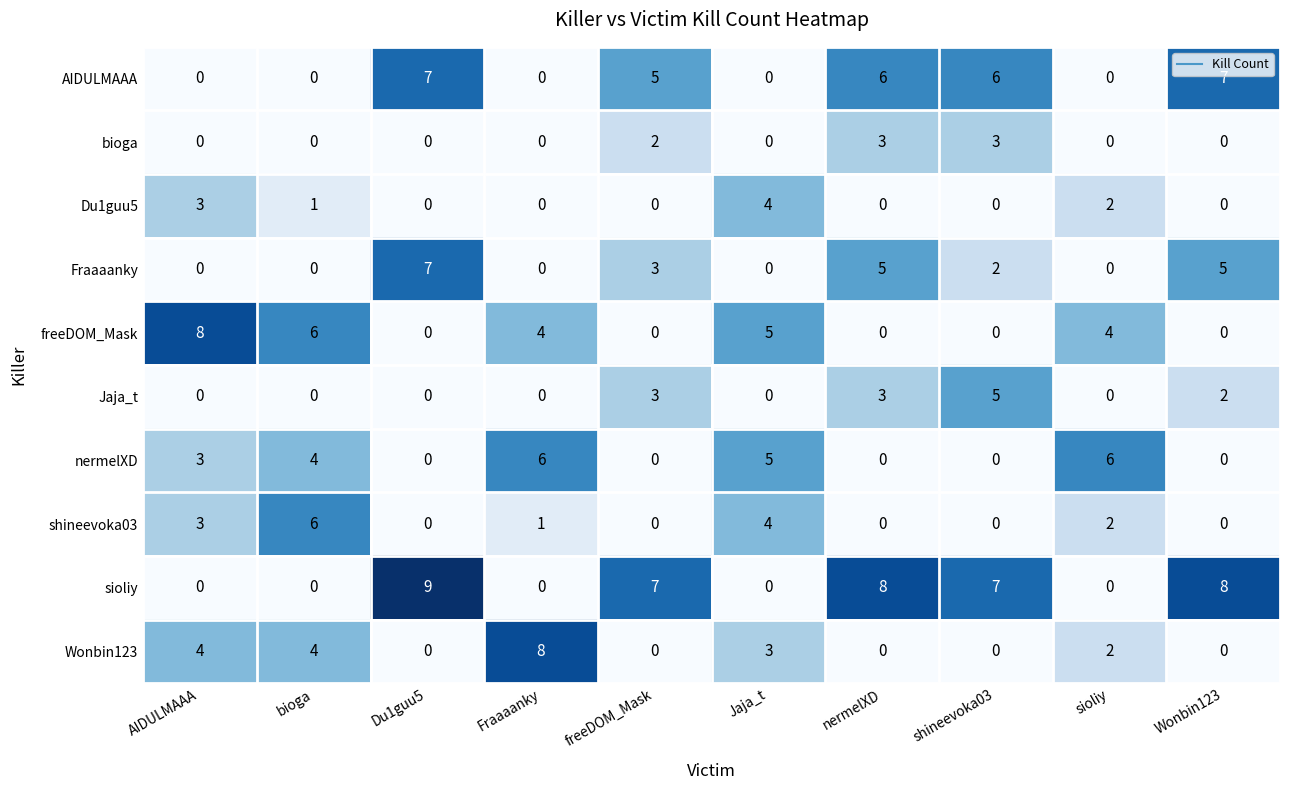

What is the maximum value for Wonbin123?

8